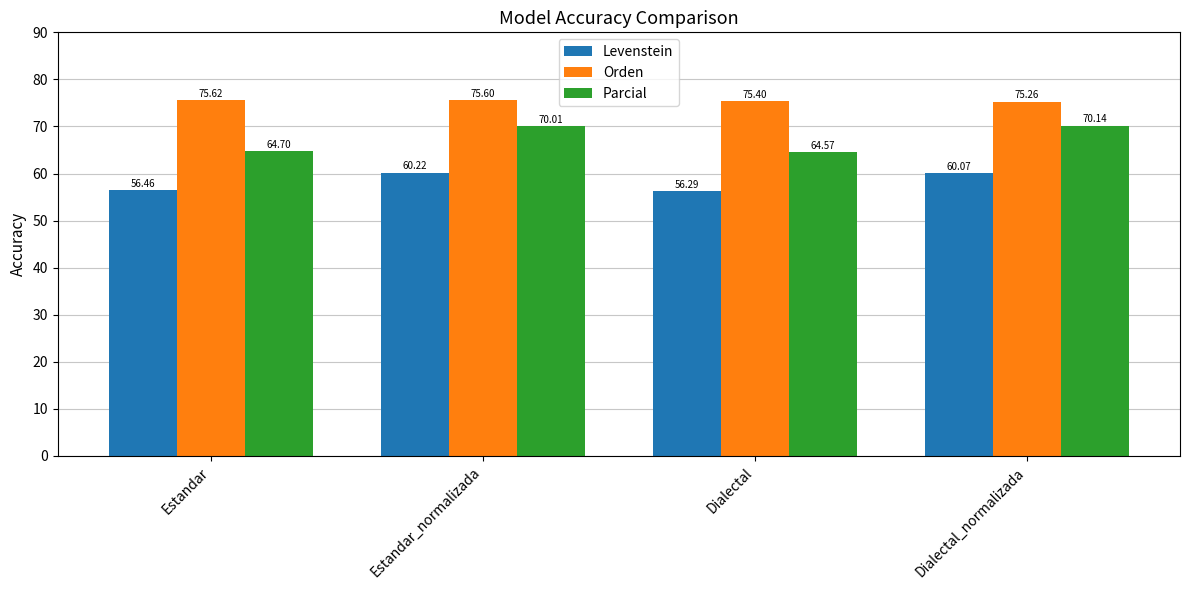

List the series in order of their peak value, highest first.

Orden, Parcial, Levenstein